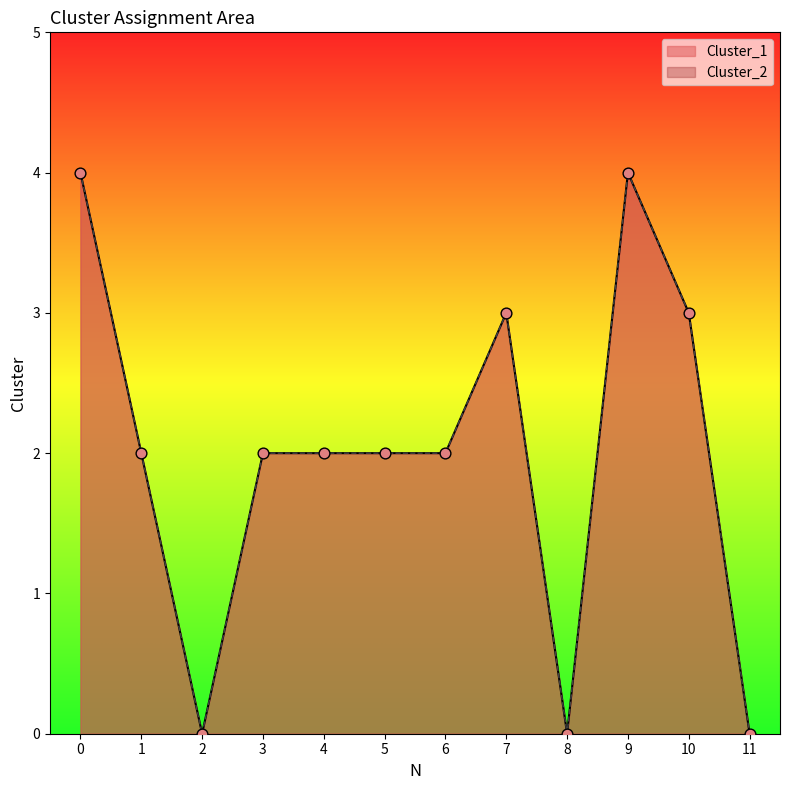

Which series contains the highest Y value?

Cluster_1